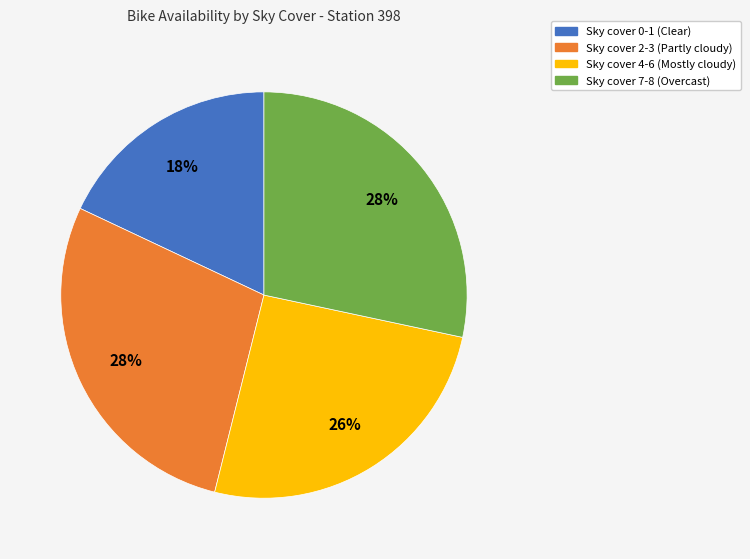

To the nearest percent, what is the difference between the largest and smallest slice percentages?

10%